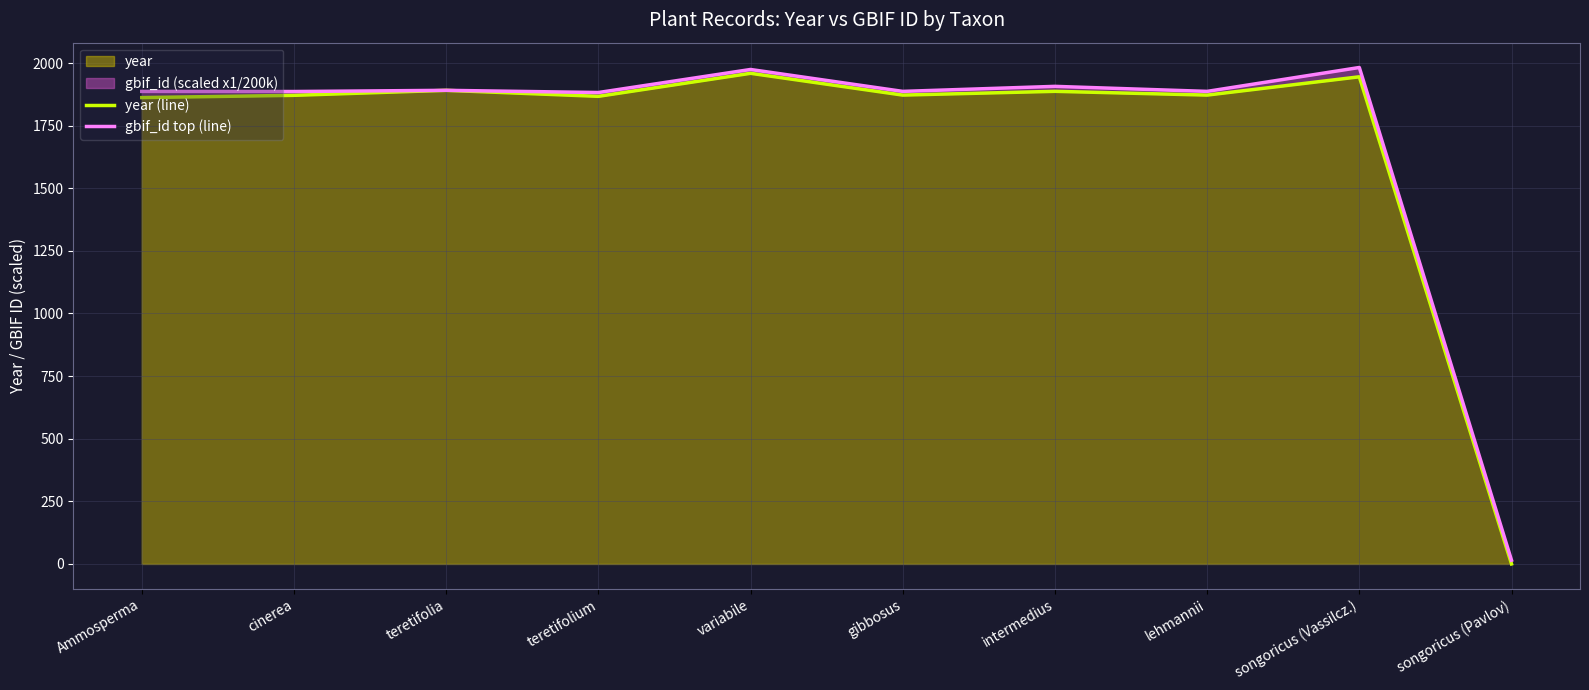

At which category does year (line) reach its first local peak?

teretifolia